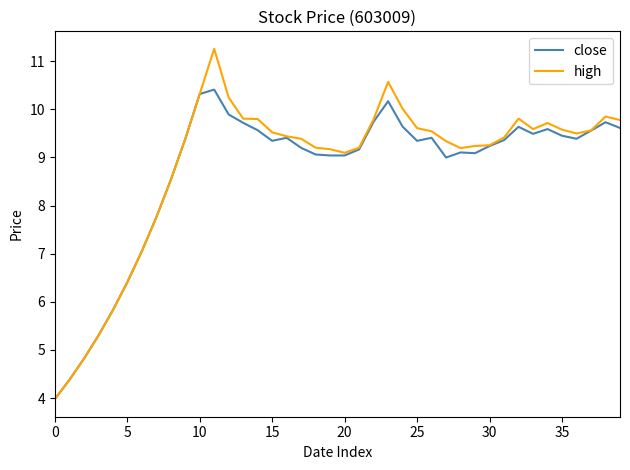

Rank the series by their maximum value, from lowest to highest.

close, high